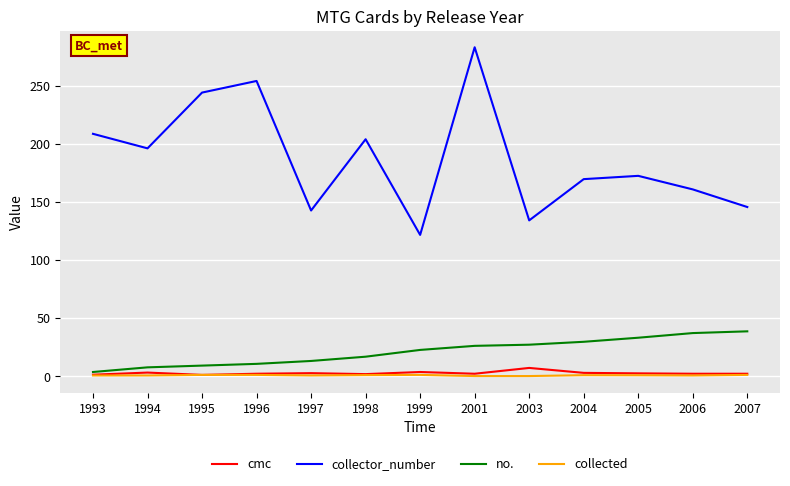

Rank the series at 1999 from lowest to highest value.

collected, cmc, no., collector_number